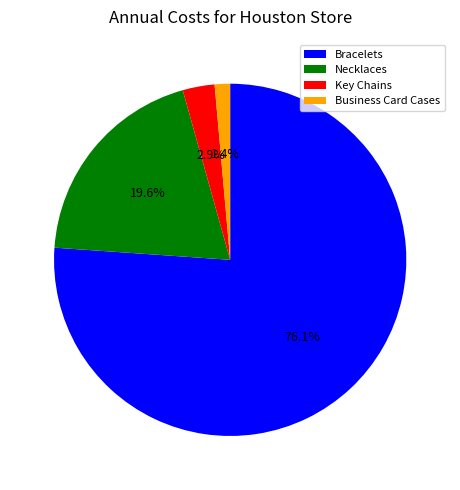

How many segments does this pie chart have?

4